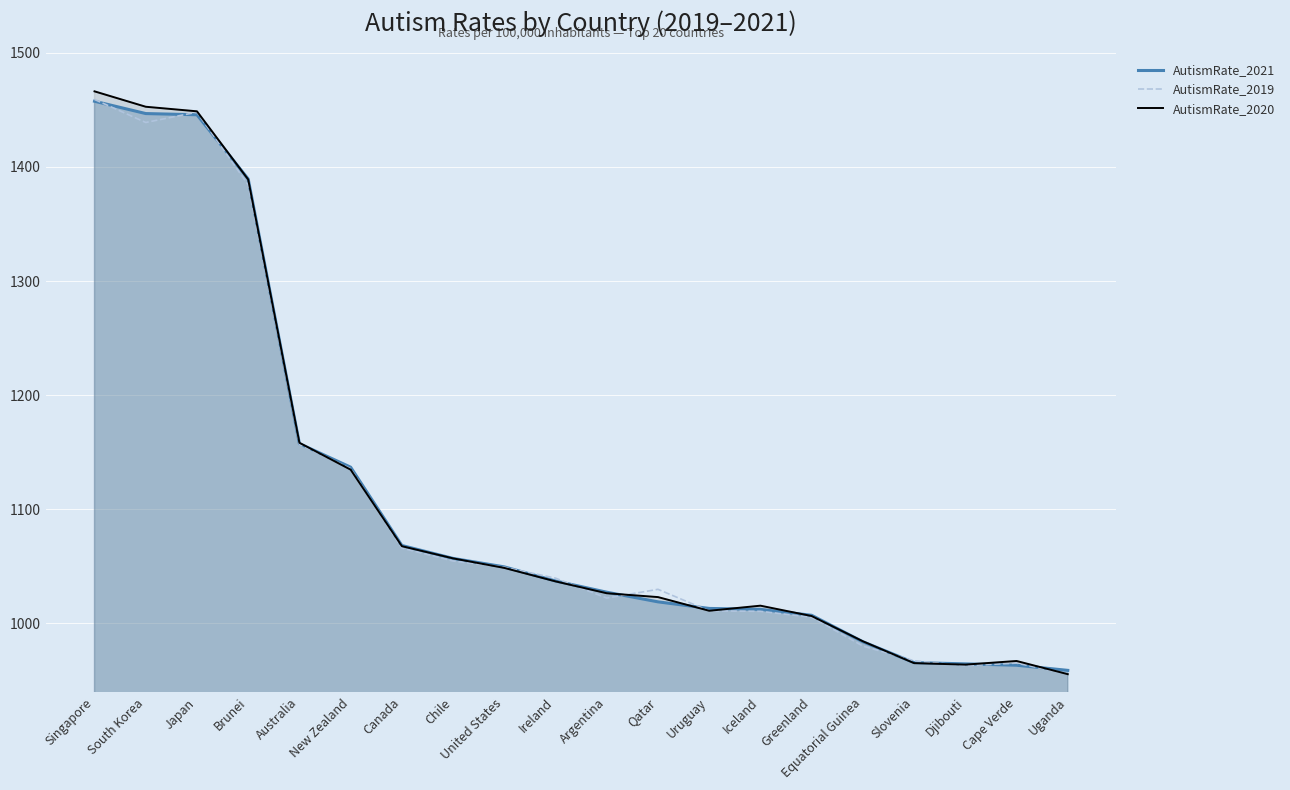

At which category does the chart reach its peak across all series?

Singapore